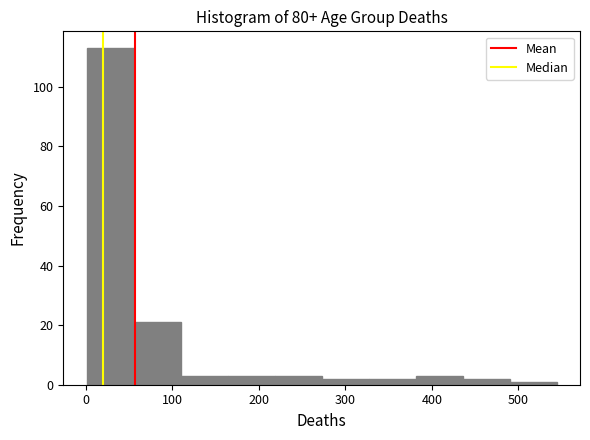

Reading left to right, transcribe this chart: for each bar, give the range it covers on the x-axis and its height. Neither the bar edges nor the heights are printed on the chart, so give them approximately, as read against the axes.

0 to 60: 114
60 to 110: 22
110 to 160: 4
160 to 220: 4
220 to 270: 4
270 to 330: 2
330 to 380: 2
380 to 440: 4
440 to 490: 2
490 to 540: under 2